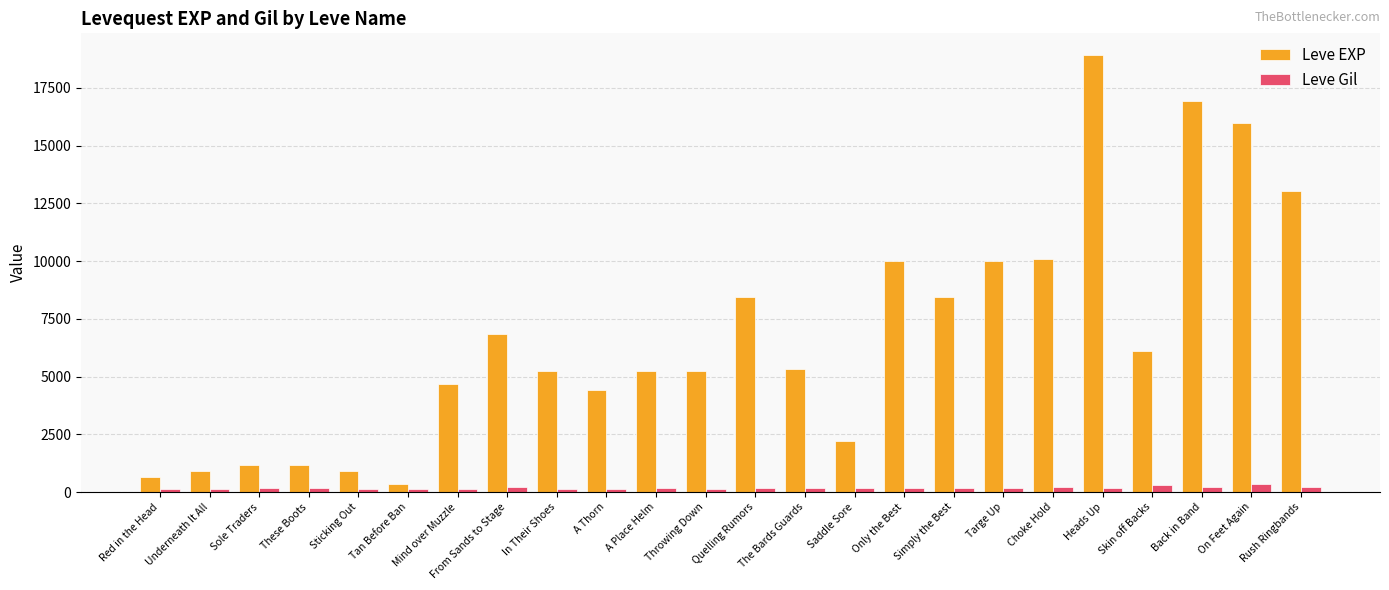

Read the Leve Gil value at Sticking Out, to the nearest 50.

100